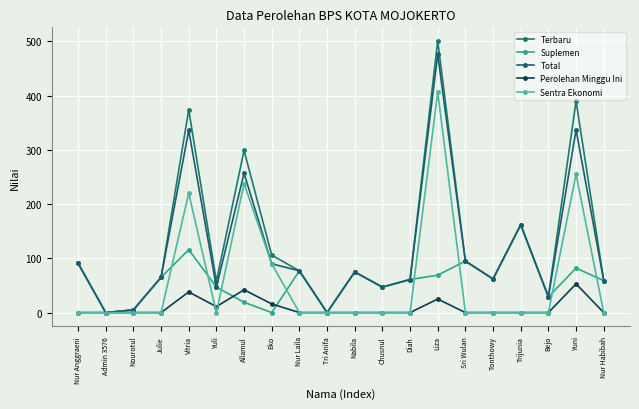

What is the label of the 3rd point from the right?

Bejo